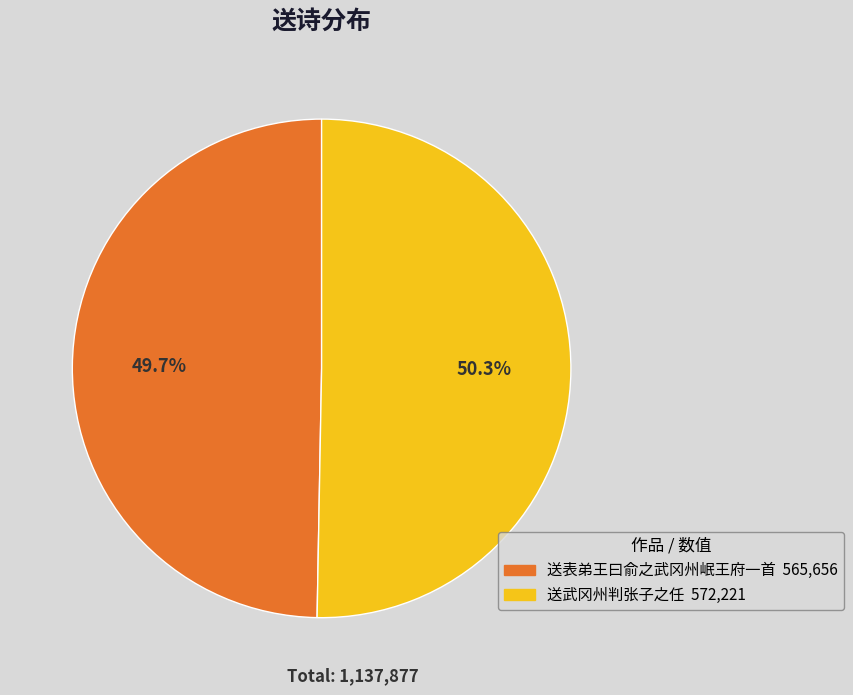

What portion of the pie excludes 送武冈州判张子之任?

49.7%